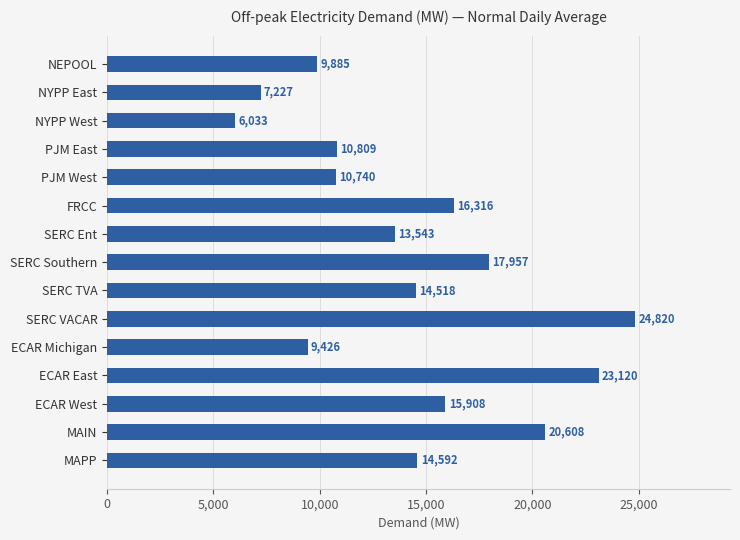

What is the label of the 4th bar from the bottom?

ECAR East